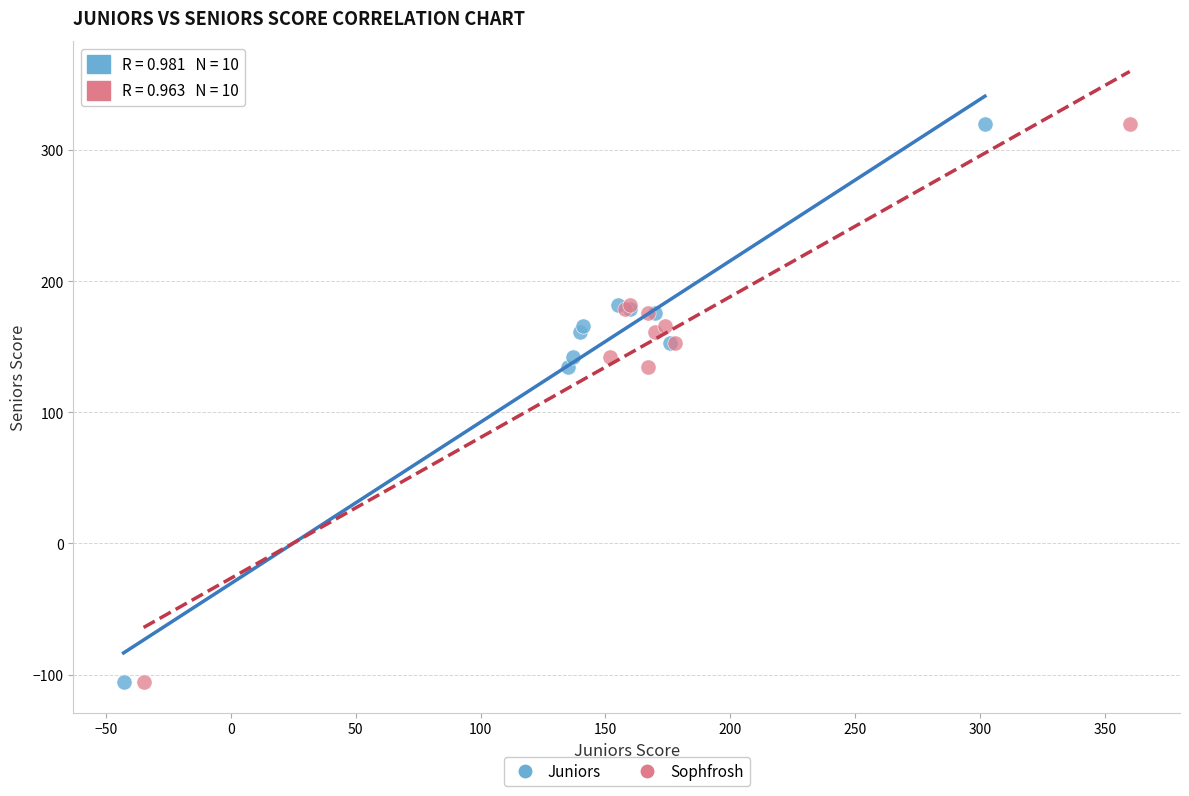

What are all the series names shown in the legend?

Juniors, Sophfrosh